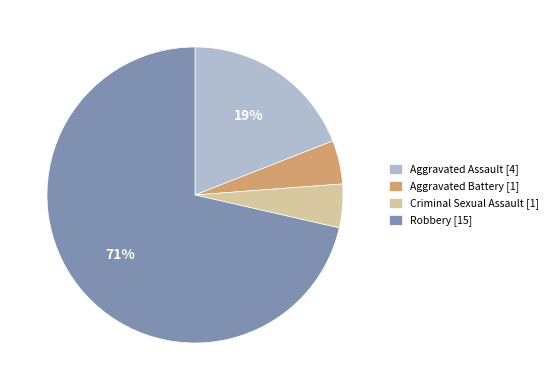

Is it true that Robbery is 61% of the pie?

False